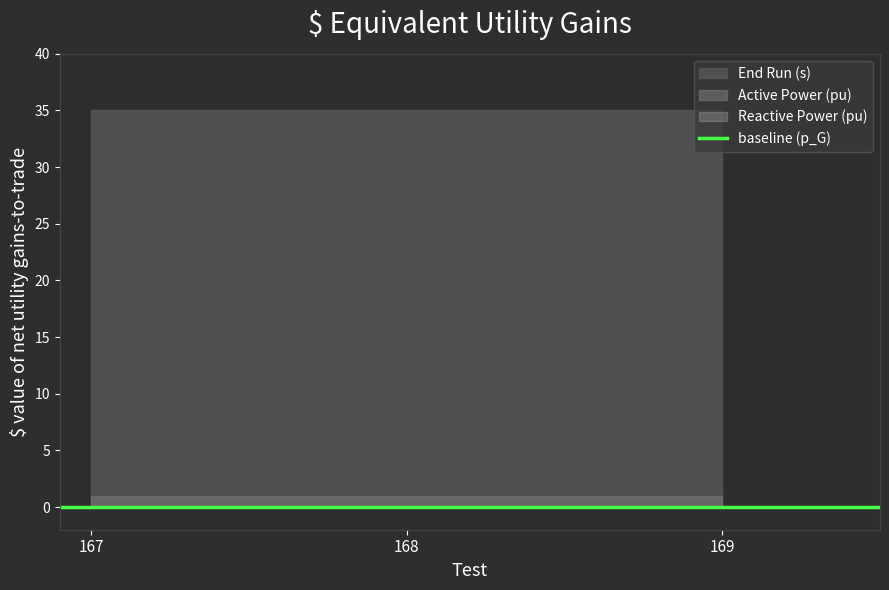

Reading right to left, extract all data points from this chart.

End Run (s): 169=35	168=35	167=35
Active Power (pu): 169=1	168=1	167=1
Reactive Power (pu): 169=0	168=0	167=0